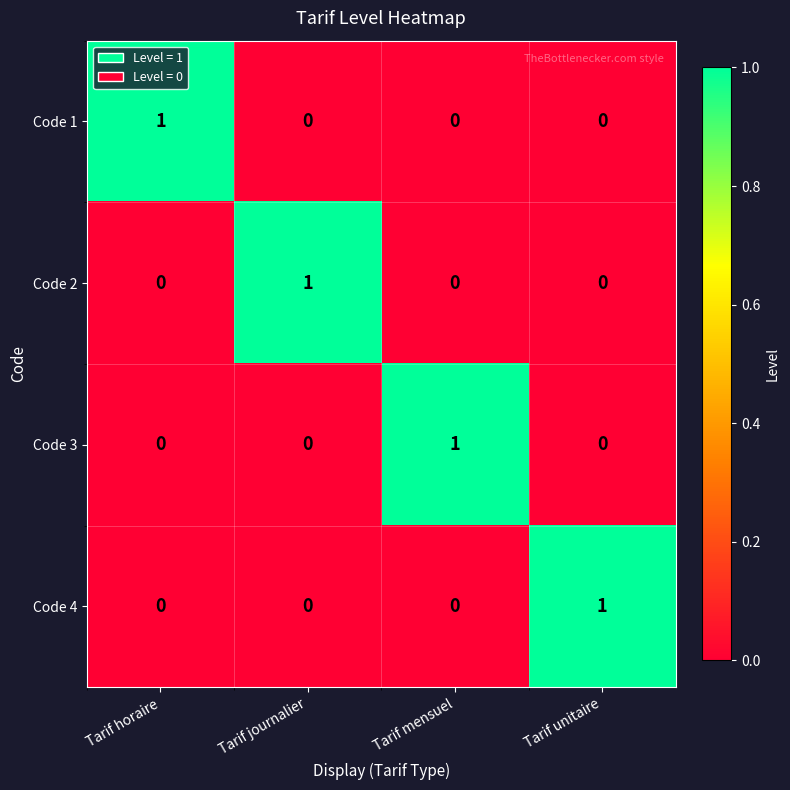

What is the greatest value displayed?

1